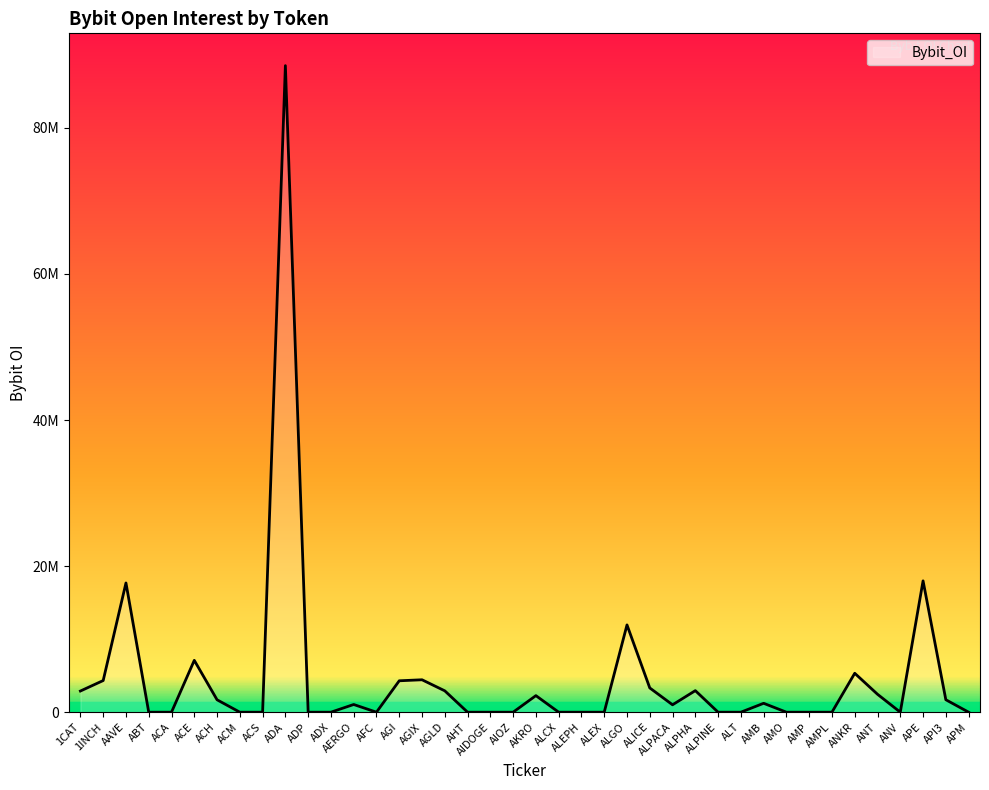

Which has a higher value, ANKR or ACE?

ACE